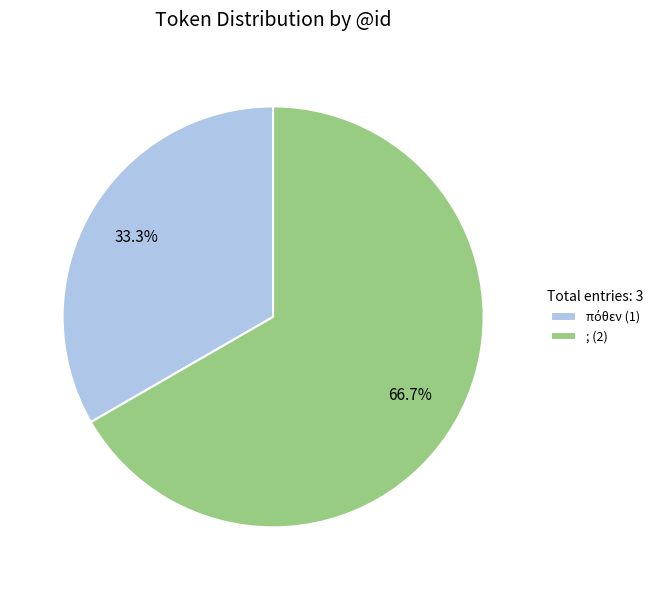

How many slices are in this pie chart?

2